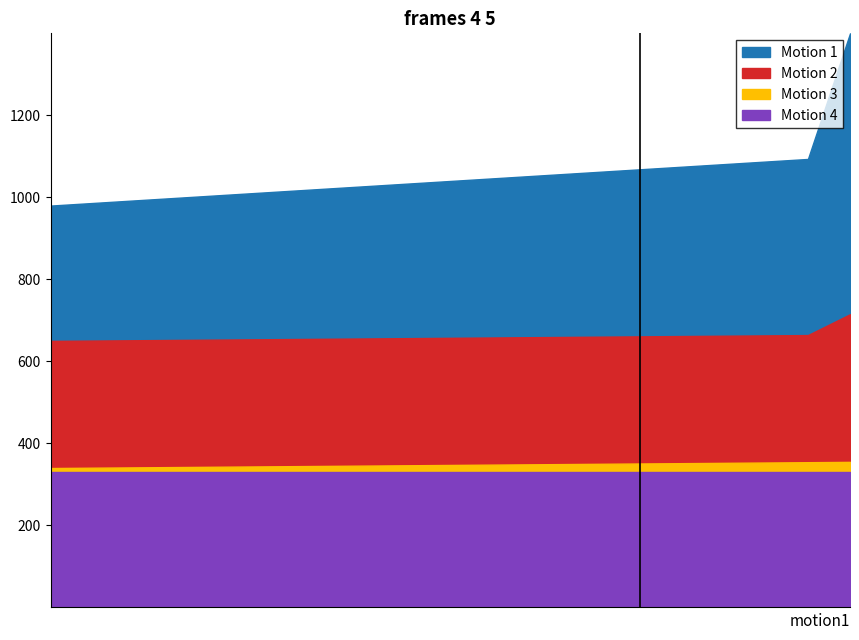

True or false: Motion 1 has more than 2 interior local peaks.

False